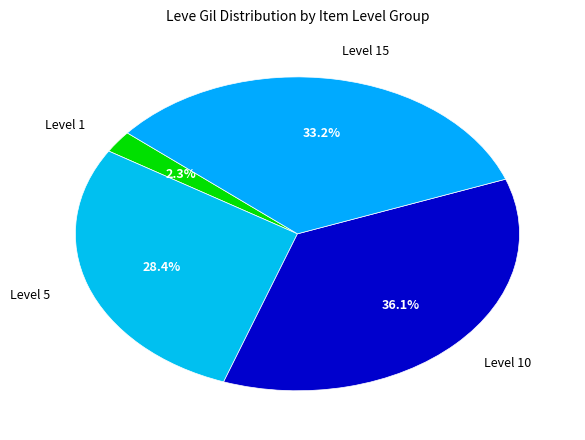

How much of the chart is everything except Level 1?

97.7%